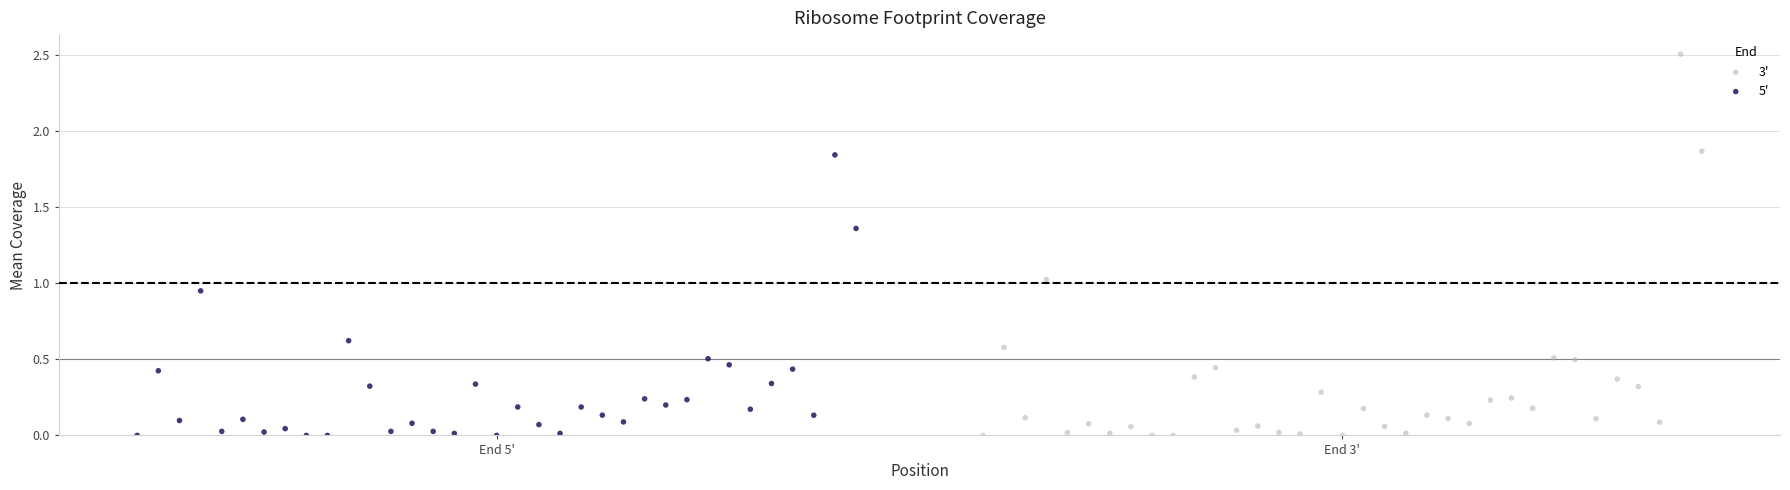

Which series contains the highest Y value?

3'